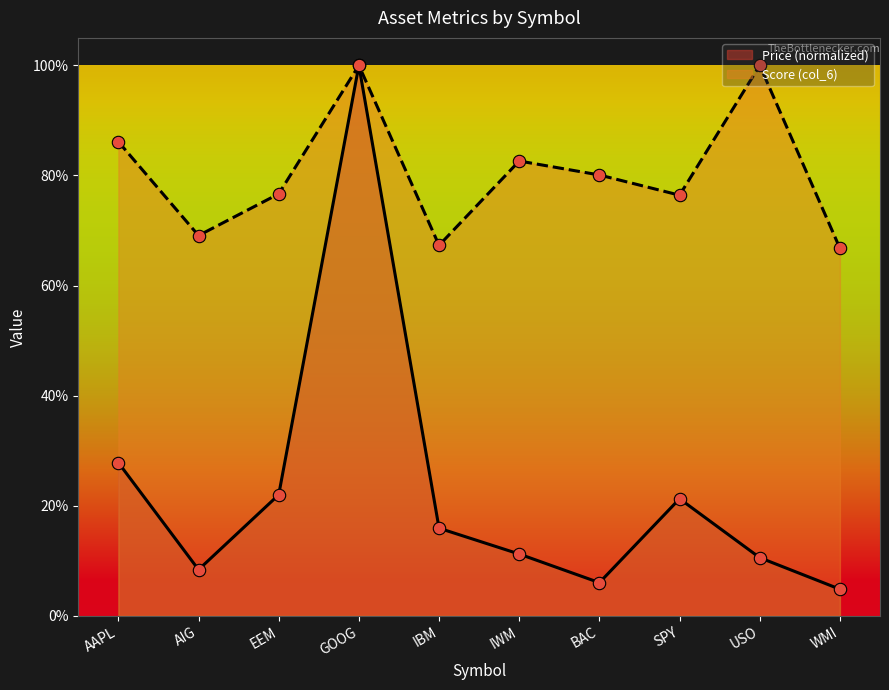

Which series has the largest Y range (max minus min)?

Price (col_2)